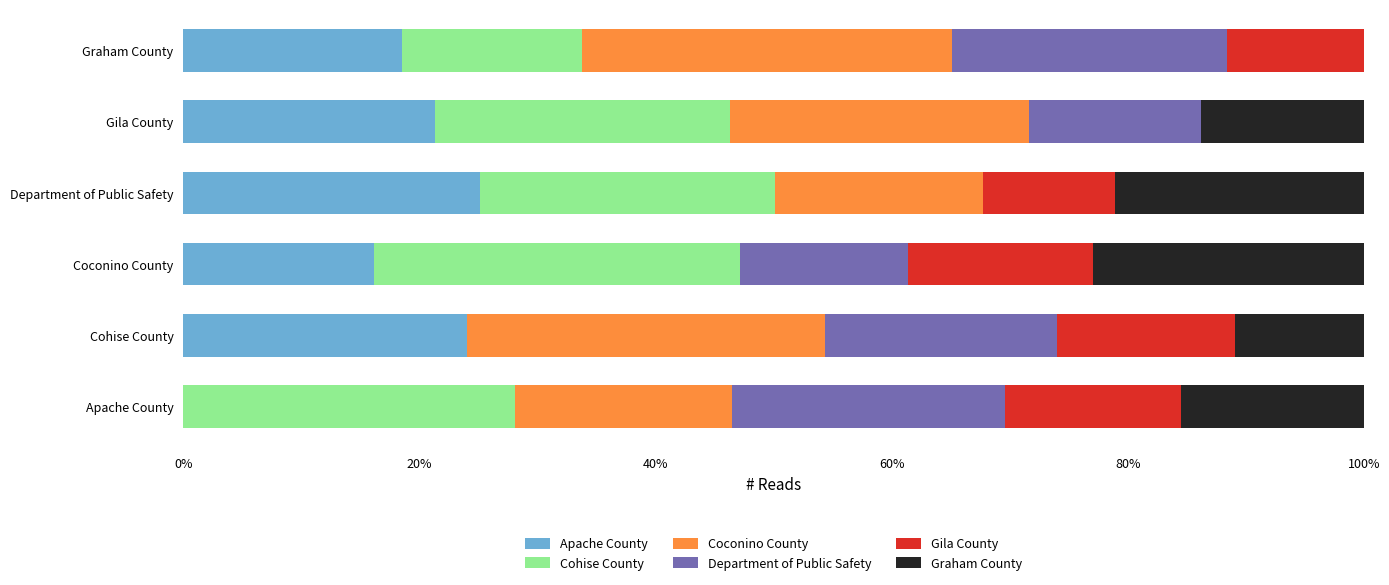

What is the maximum value for Apache County?

25.1